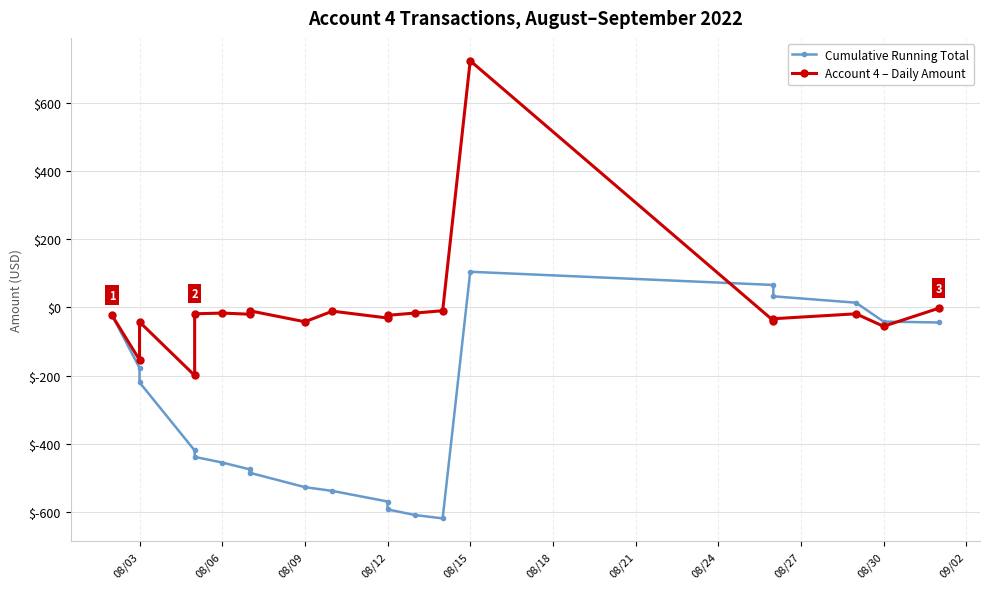

How many series are shown in this chart?

2